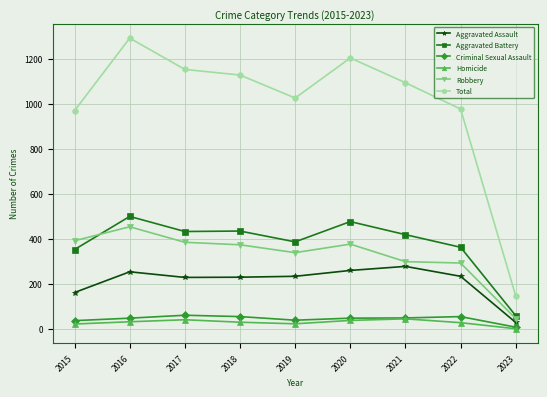

True or false: Aggravated Battery and Criminal Sexual Assault intersect in this chart.

False